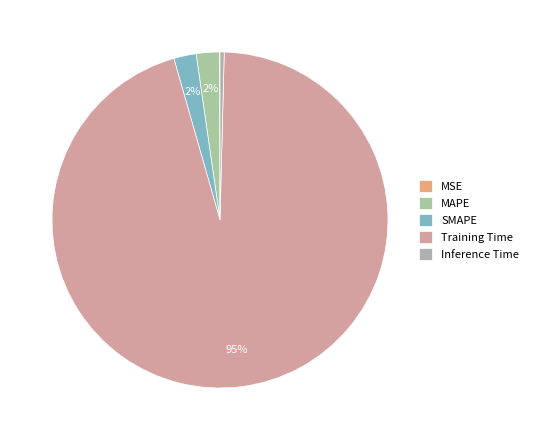

Which category accounts for the majority?

Training Time